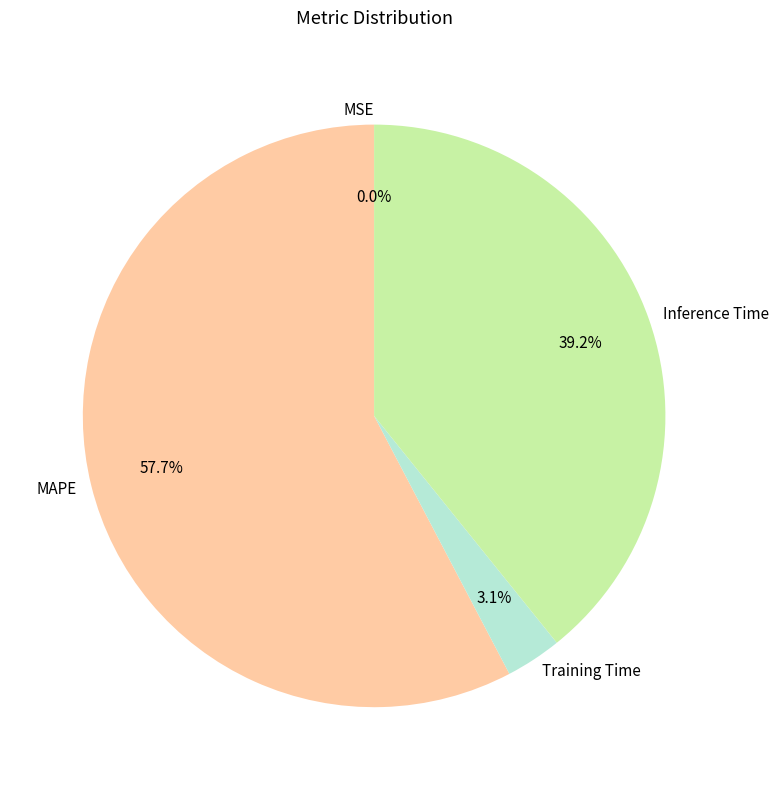

The MAPE slice represents 69% of the pie. True or false?

False